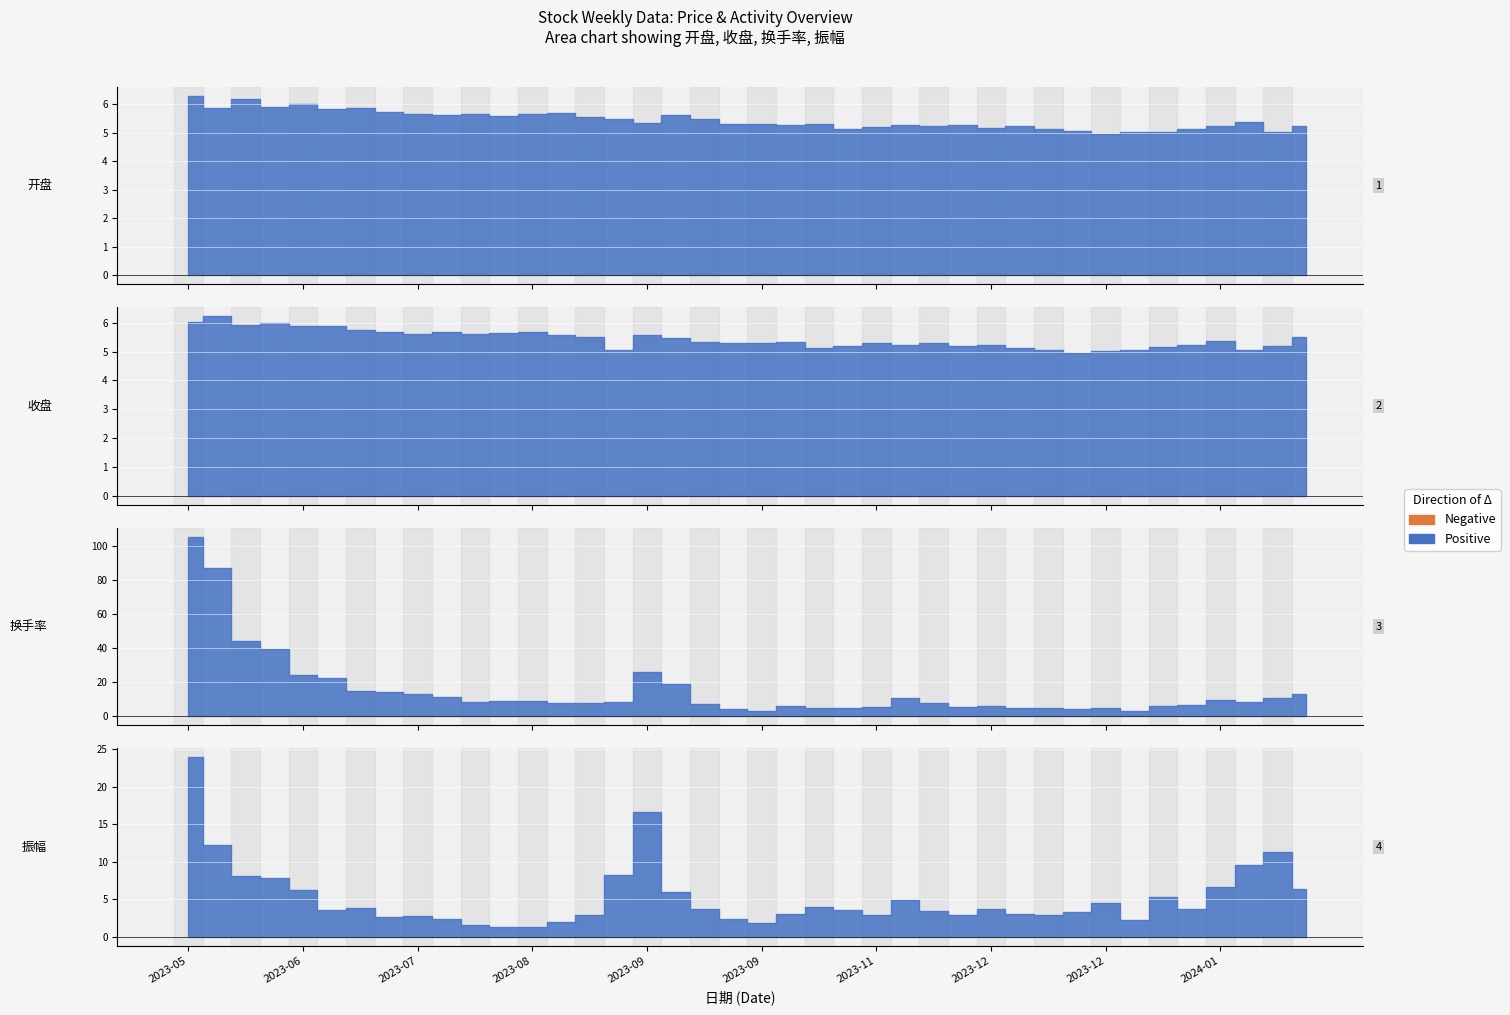

At which category is the sum across all series the highest?

2023-05-12